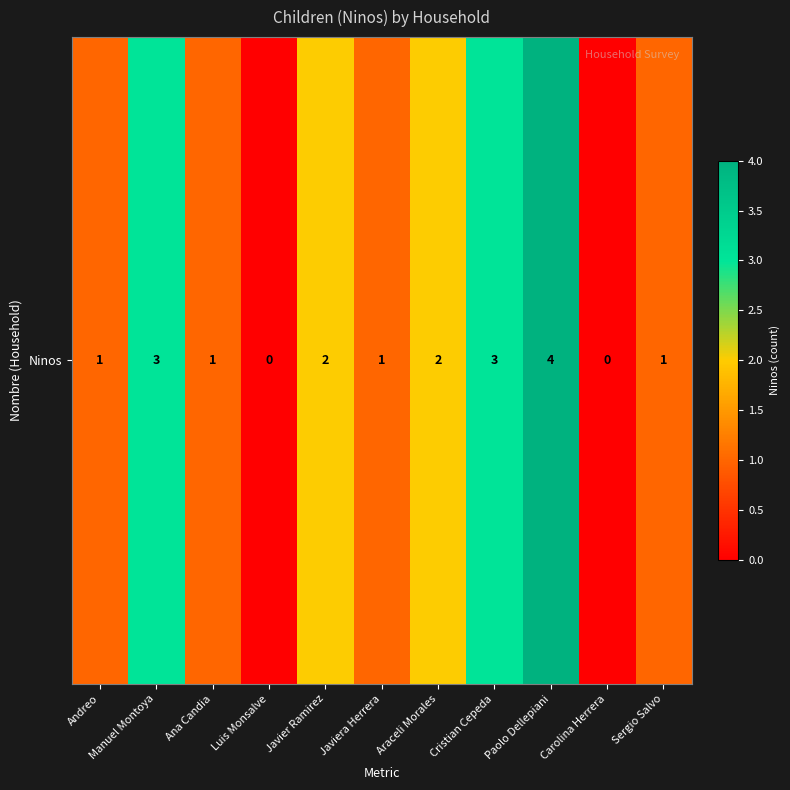

How many data points are less than 1?

2